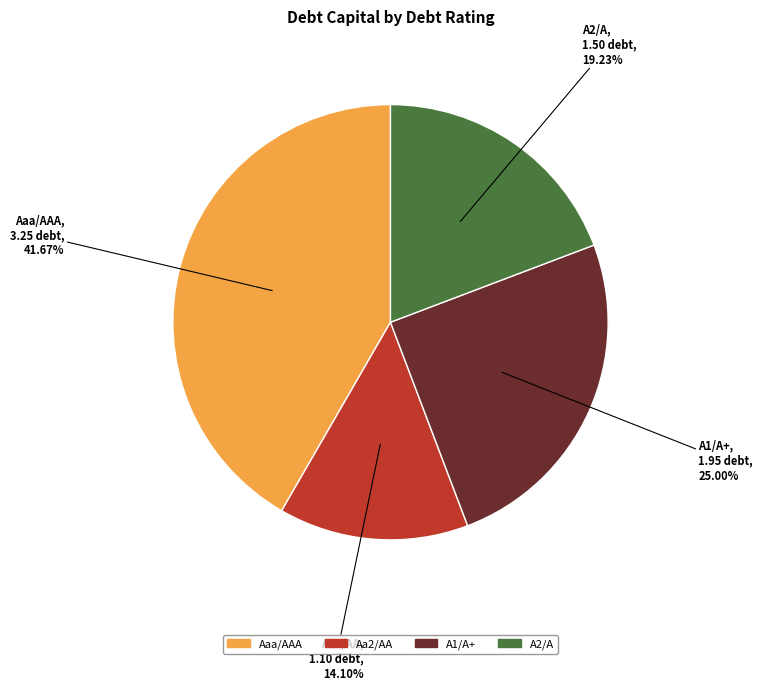

The A1/A+ slice represents 42% of the pie. True or false?

False